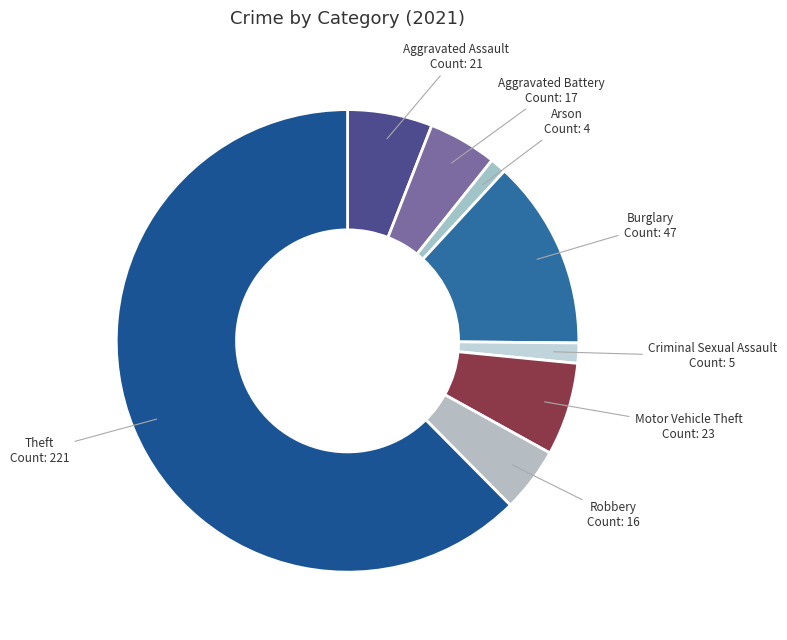

Rank the categories by value from lowest to highest.

Arson, Criminal Sexual Assault, Robbery, Aggravated Battery, Aggravated Assault, Motor Vehicle Theft, Burglary, Theft